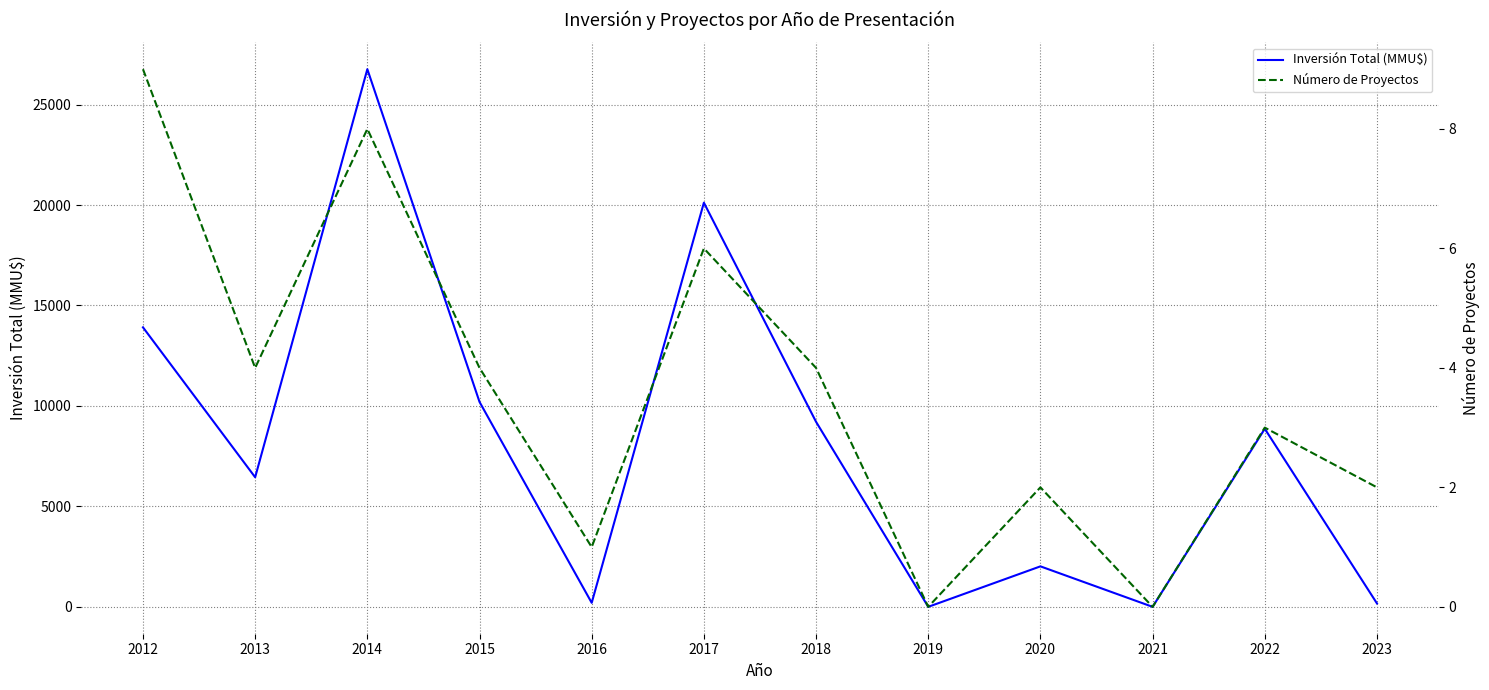

How many data points does each series have?

12